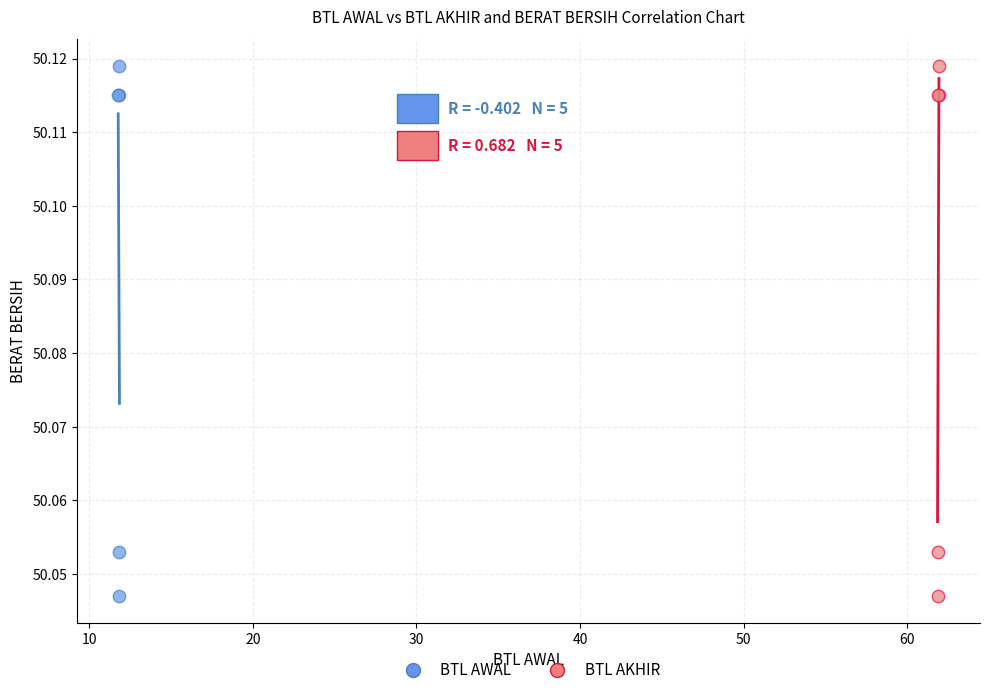

What are all the series names shown in the legend?

BTL AWAL, BTL AKHIR